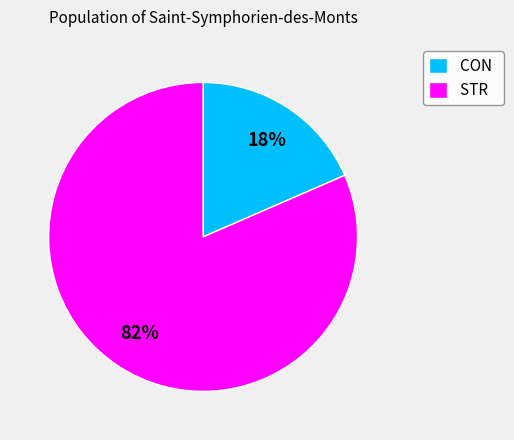

Rank the categories by value from lowest to highest.

CON, STR